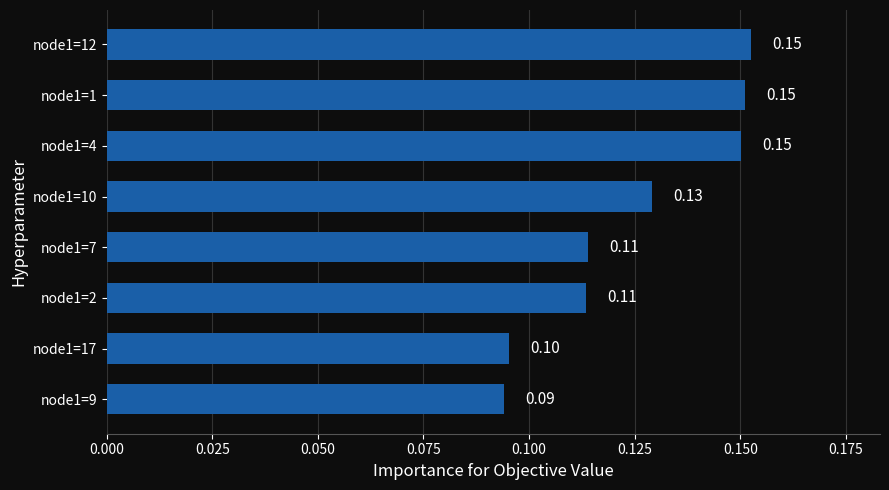

What is the sum of all values?

1.0